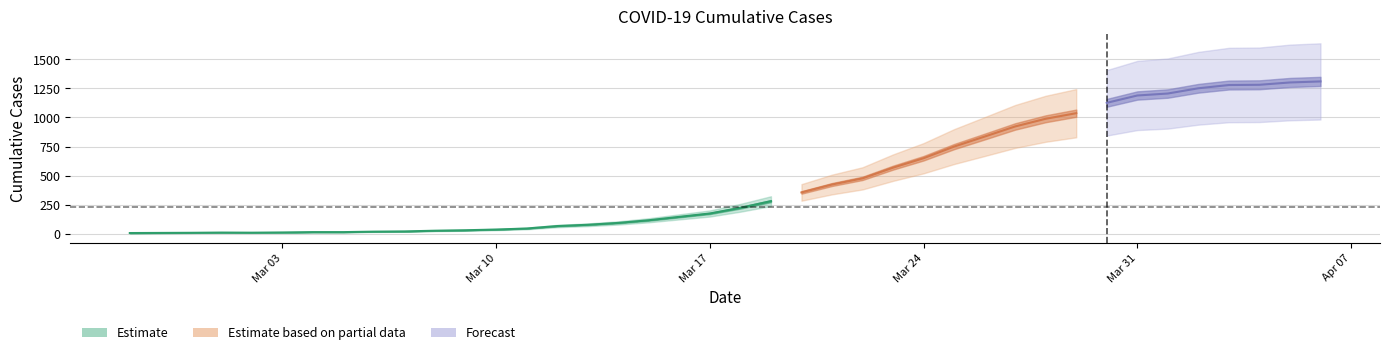

Rank the categories by value from highest to lowest.

2020-04-06, 2020-04-05, 2020-04-04, 2020-04-03, 2020-04-02, 2020-04-01, 2020-03-31, 2020-03-30, 2020-03-29, 2020-03-28, 2020-03-27, 2020-03-26, 2020-03-25, 2020-03-24, 2020-03-23, 2020-03-22, 2020-03-21, 2020-03-20, 2020-03-19, 2020-03-18, 2020-03-17, 2020-03-16, 2020-03-15, 2020-03-14, 2020-03-13, 2020-03-12, 2020-03-11, 2020-03-10, 2020-03-09, 2020-03-08, 2020-03-07, 2020-03-06, 2020-03-04, 2020-03-05, 2020-03-03, 2020-03-01, 2020-03-02, 2020-02-29, 2020-02-28, 2020-02-27